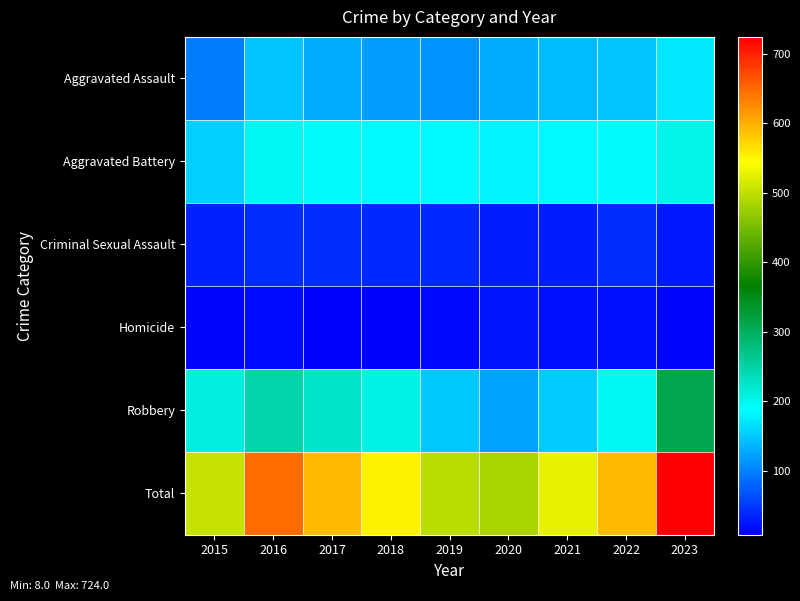

Which series has the largest total across all categories?

Total